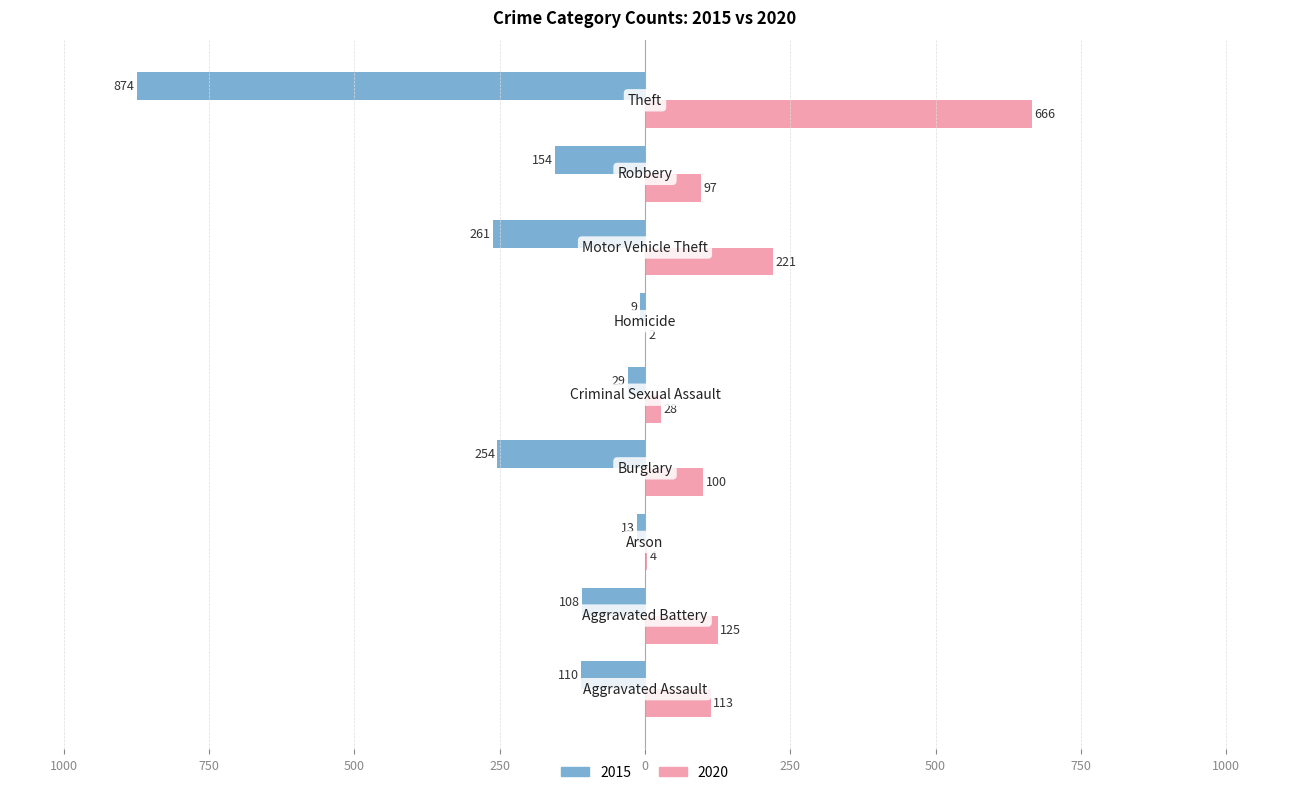

What are all the series names shown in the legend?

2015, 2020